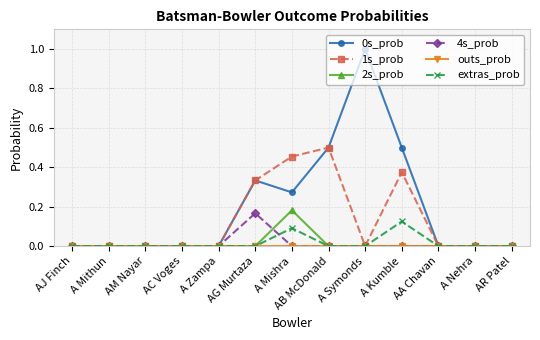

What is the label of the 5th point from the right?

A Symonds